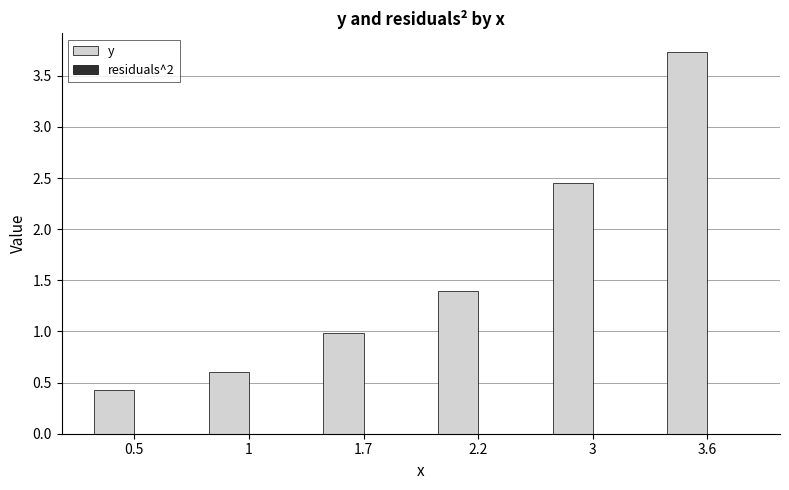

Which series has the widest spread of values?

y